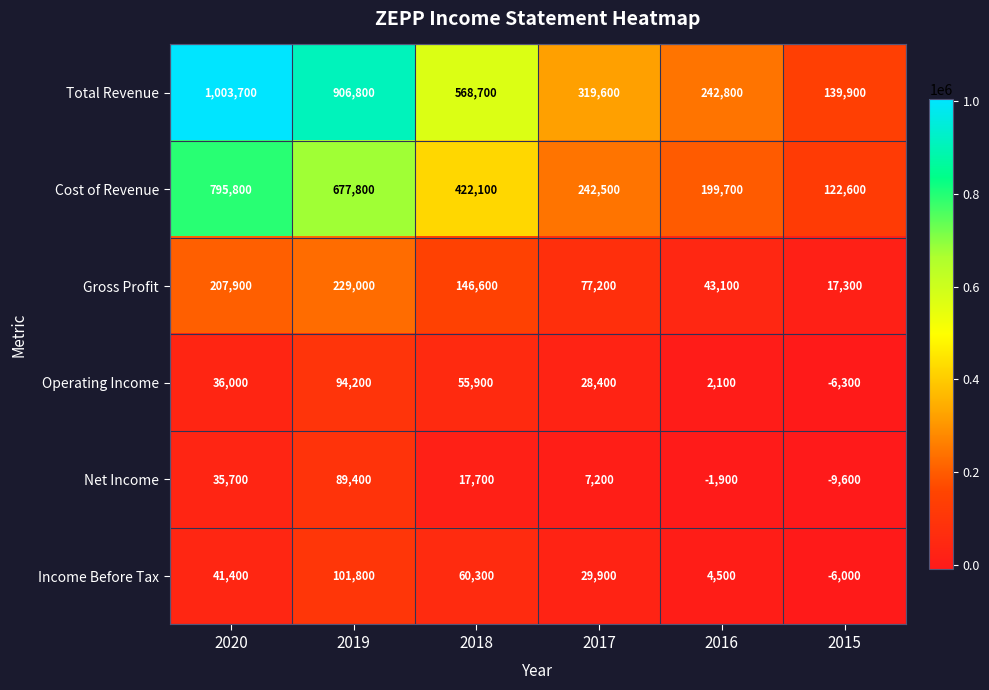

The value of Gross Profit at 2018 is 146600. True or false?

True